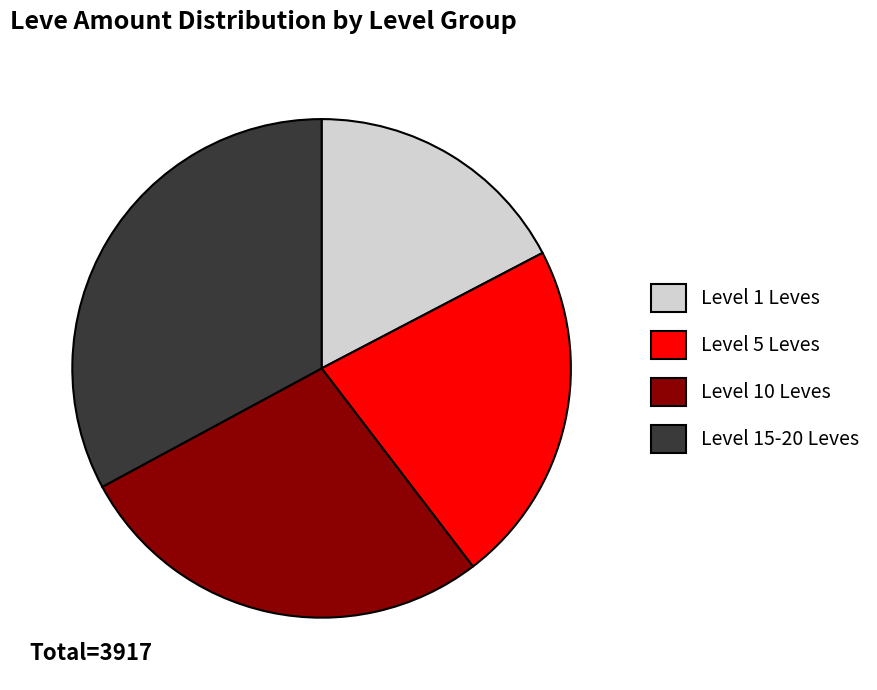

Is Level 5 Leves the majority of the pie?

No